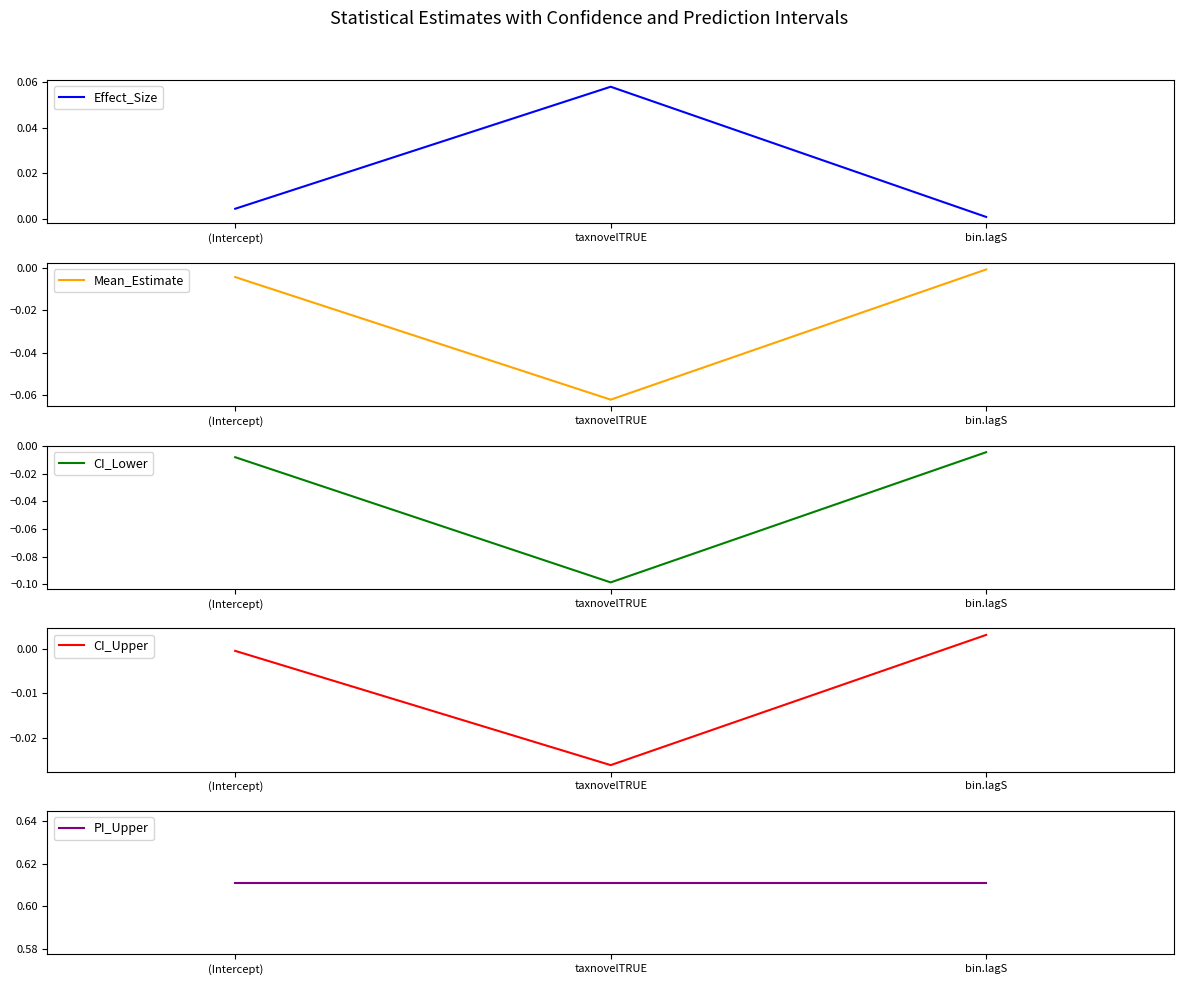

What is the label of the 1st point from the right?

bin.lagS